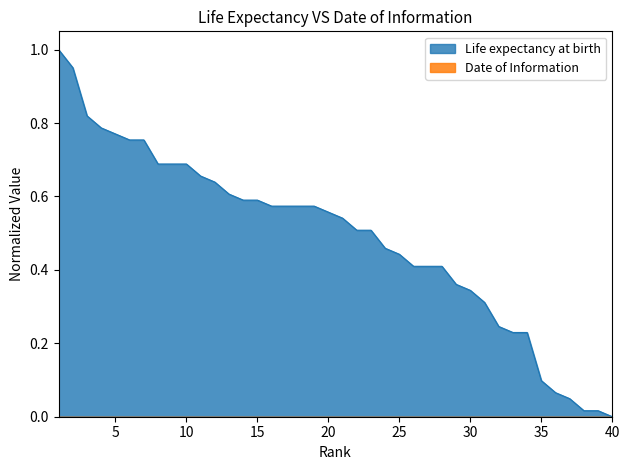

The value at 34 is 0.4. True or false?

False